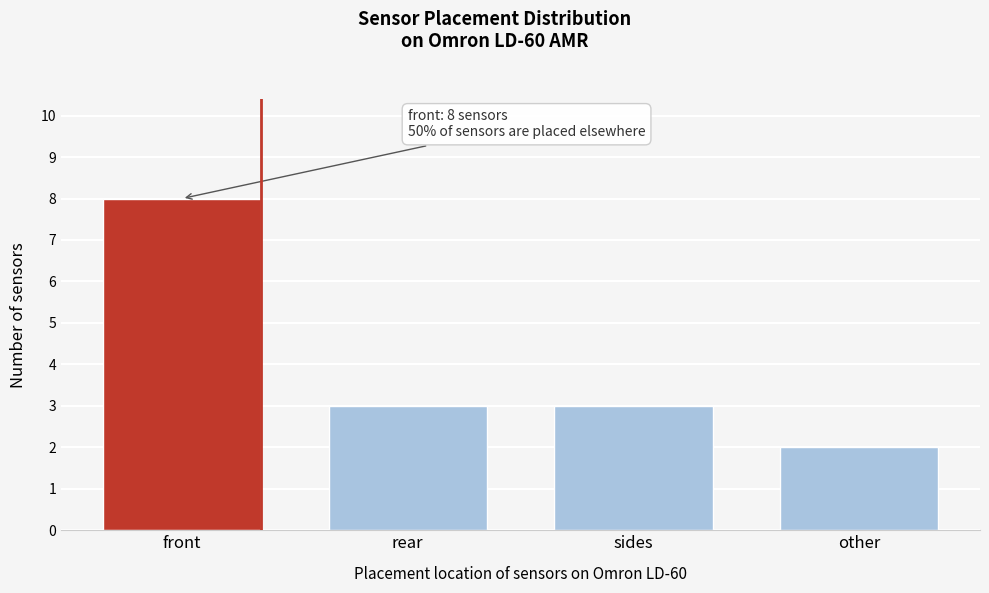

Reading right to left, what are all the values shown in this chart?

other=2	sides=3	rear=3	front=8